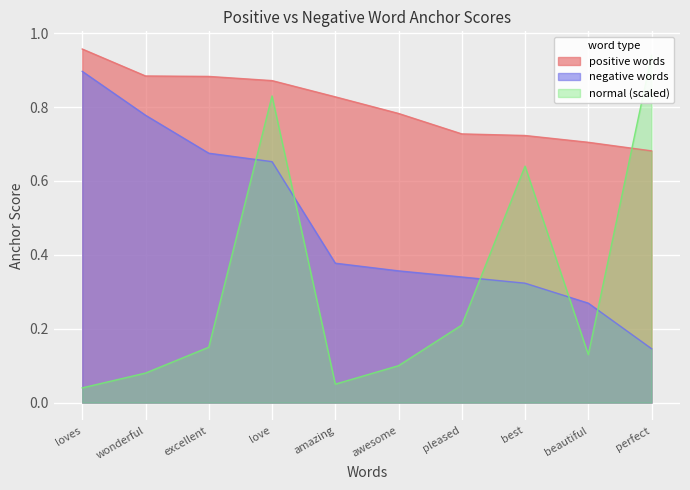

True or false: negative words and positive words intersect in this chart.

False